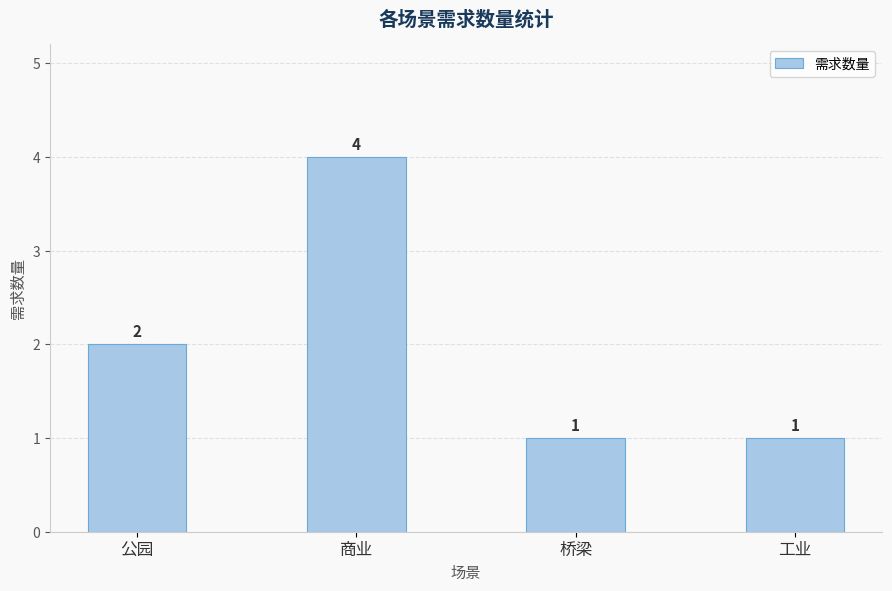

Does the chart contain any negative values?

No